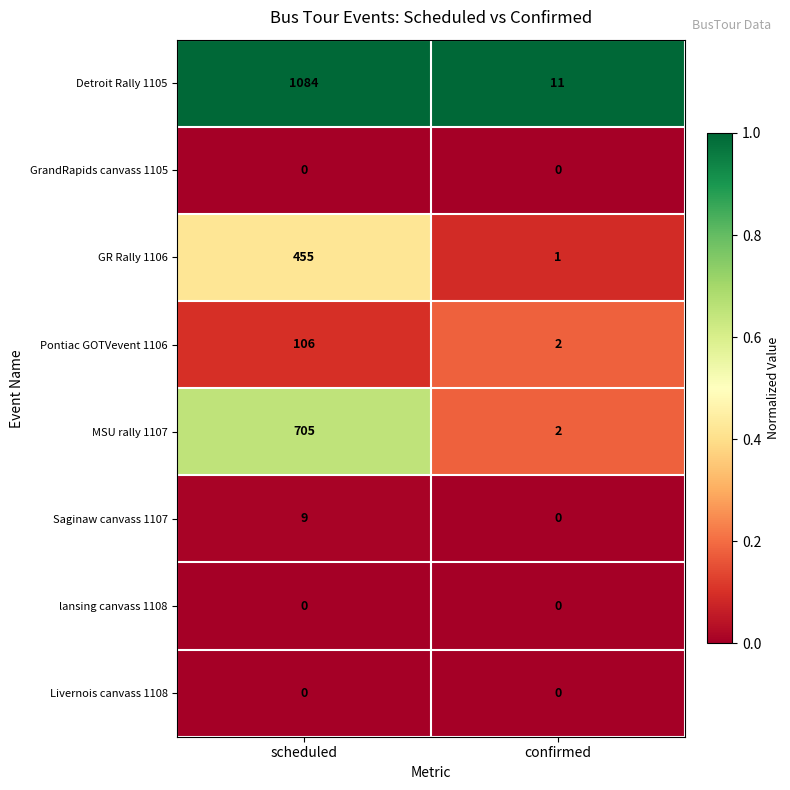

What is the difference between the maximum and minimum values in the MSU rally 1107 series?

703